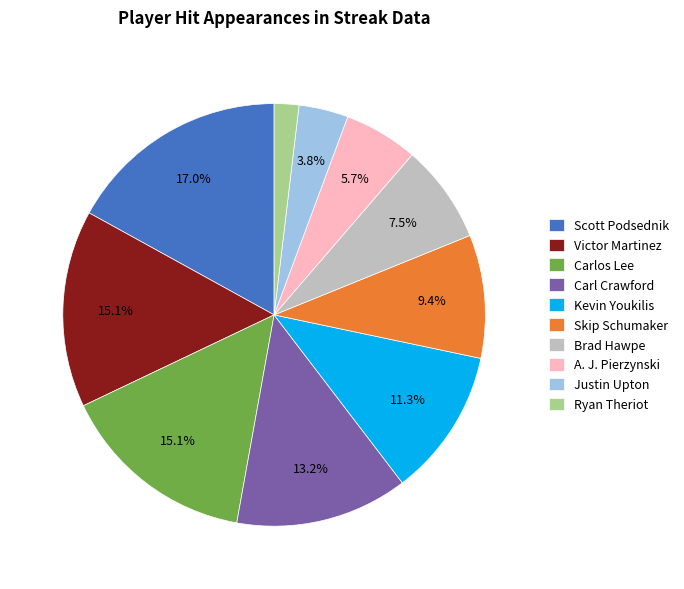

True or false: Carl Crawford accounts for 13% of the total.

True